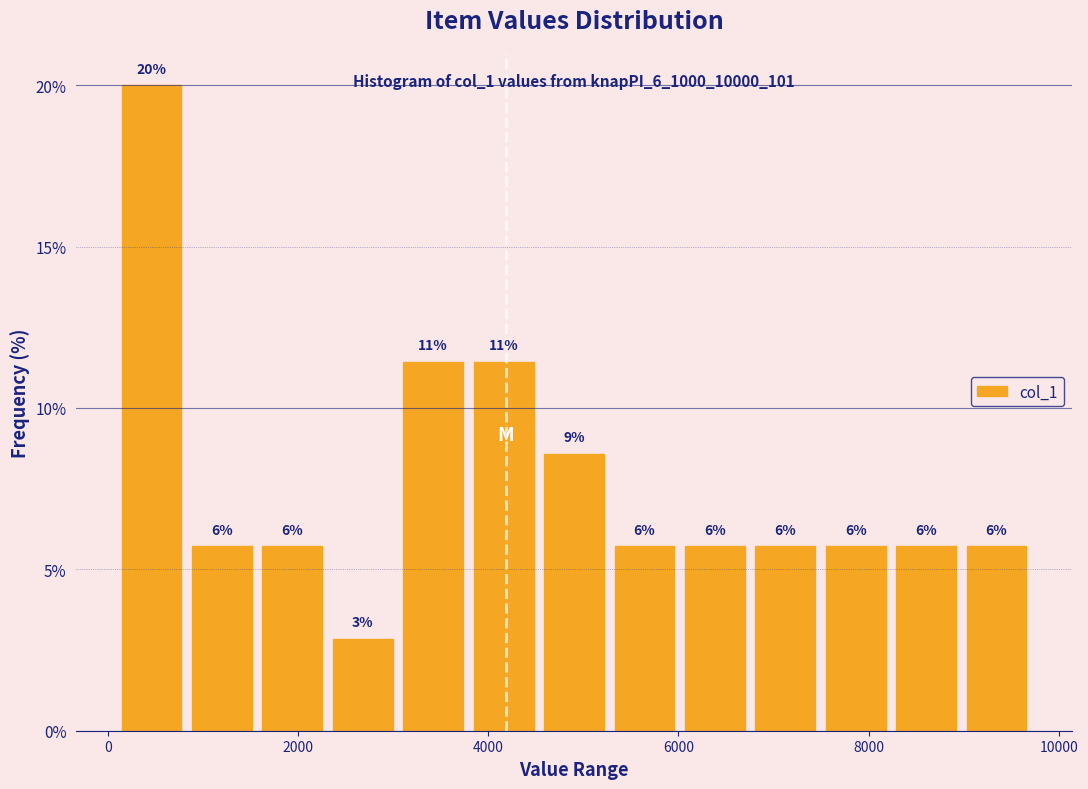

Read against the x-axis, roughly where is the centre of the tallest bar?

400